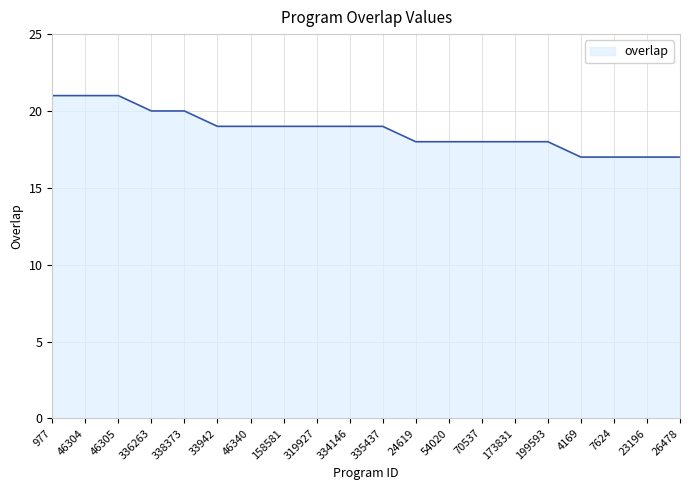

What value does the data have at 158581?

19